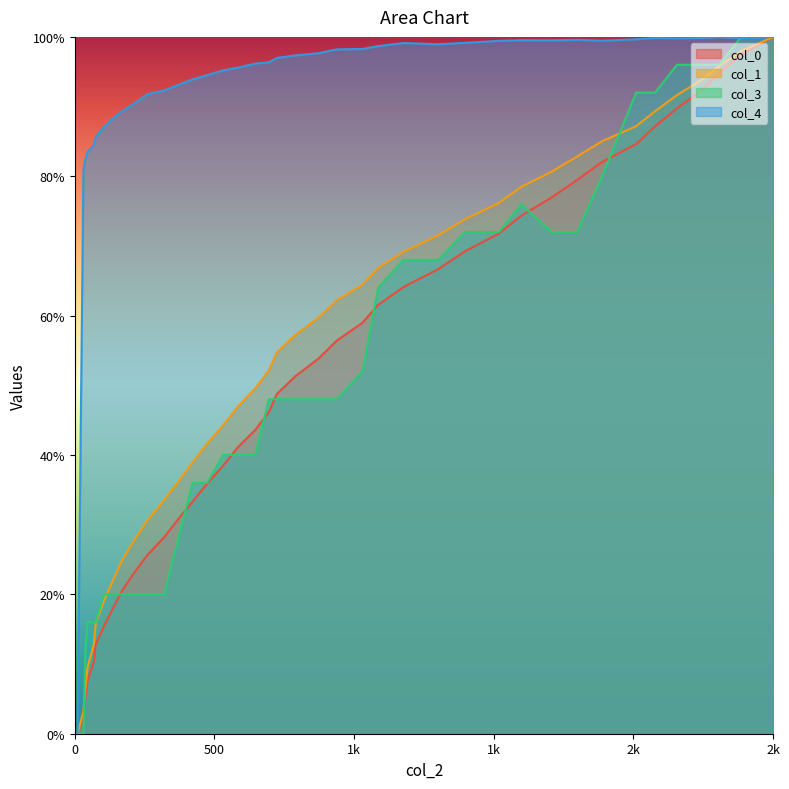

Which series has the largest total across all categories?

col_4